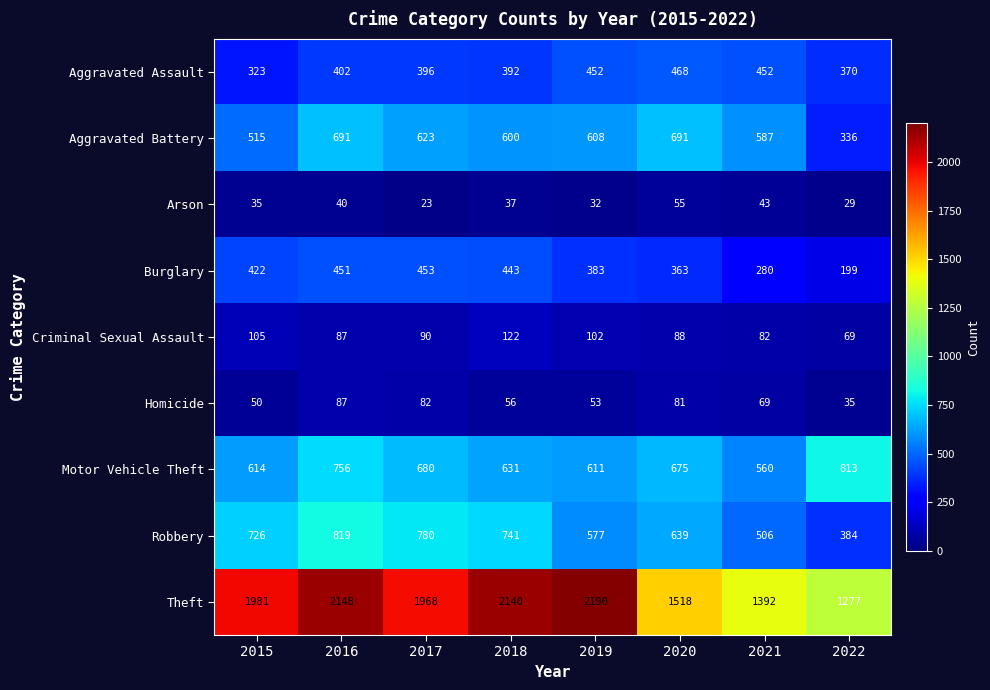

At which label is Aggravated Battery closest to 513?

2015